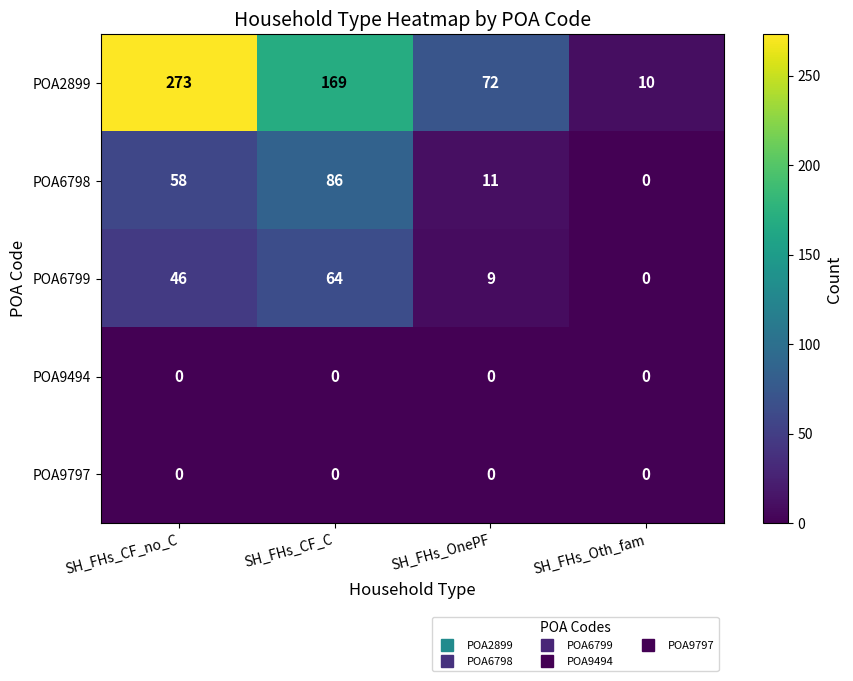

Reading left to right, transcribe all the data shown in this chart.

POA2899: SH_FHs_CF_no_C=273	SH_FHs_CF_C=169	SH_FHs_OnePF=72	SH_FHs_Oth_fam=10
POA6798: SH_FHs_CF_no_C=58	SH_FHs_CF_C=86	SH_FHs_OnePF=11	SH_FHs_Oth_fam=0
POA6799: SH_FHs_CF_no_C=46	SH_FHs_CF_C=64	SH_FHs_OnePF=9	SH_FHs_Oth_fam=0
POA9494: SH_FHs_CF_no_C=0	SH_FHs_CF_C=0	SH_FHs_OnePF=0	SH_FHs_Oth_fam=0
POA9797: SH_FHs_CF_no_C=0	SH_FHs_CF_C=0	SH_FHs_OnePF=0	SH_FHs_Oth_fam=0